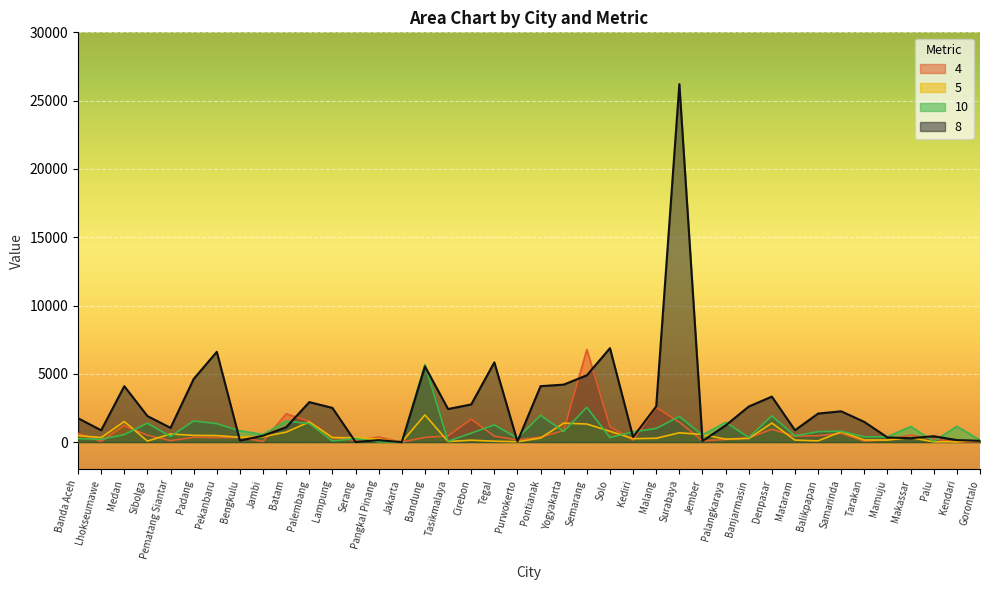

The value of 10 at Medan is 546. True or false?

True